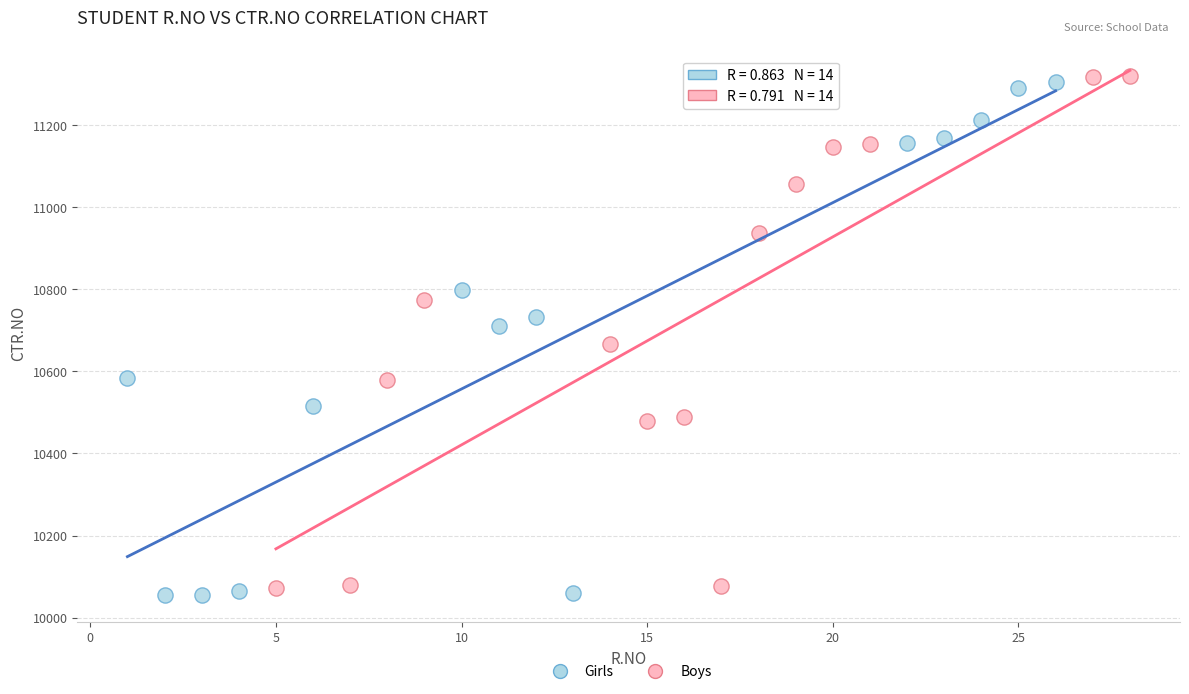

Which series contains the lowest Y value?

Girls